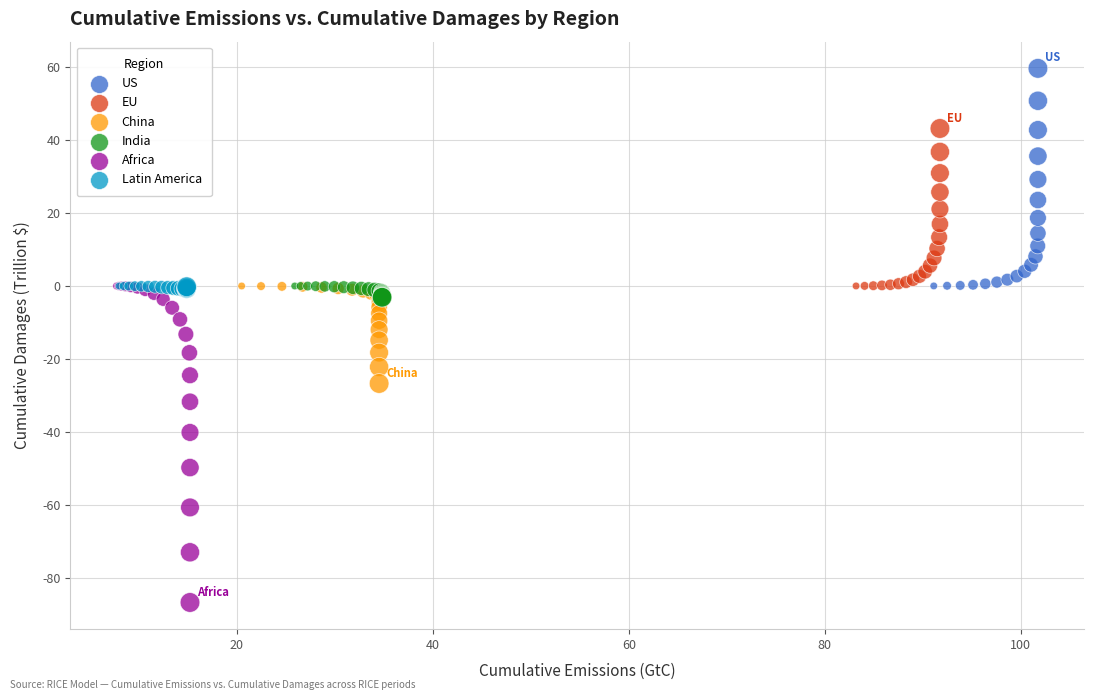

Which series has the widest spread of Y values?

Africa